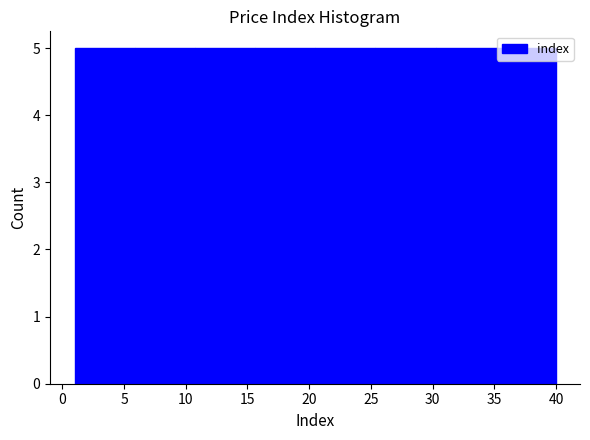

What is the height of the bar covering 6.0 to 11.0 on the x-axis? Neither the bar edges nor the heights are printed on the chart, so give them approximately, as read against the axes.

5